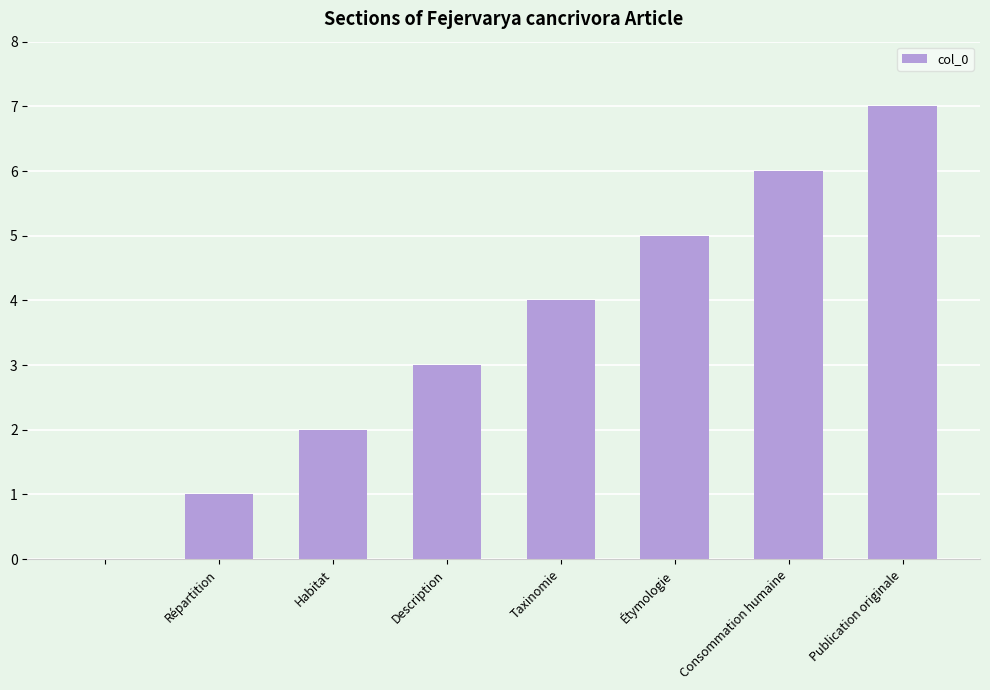

What is the sum of all values?

28